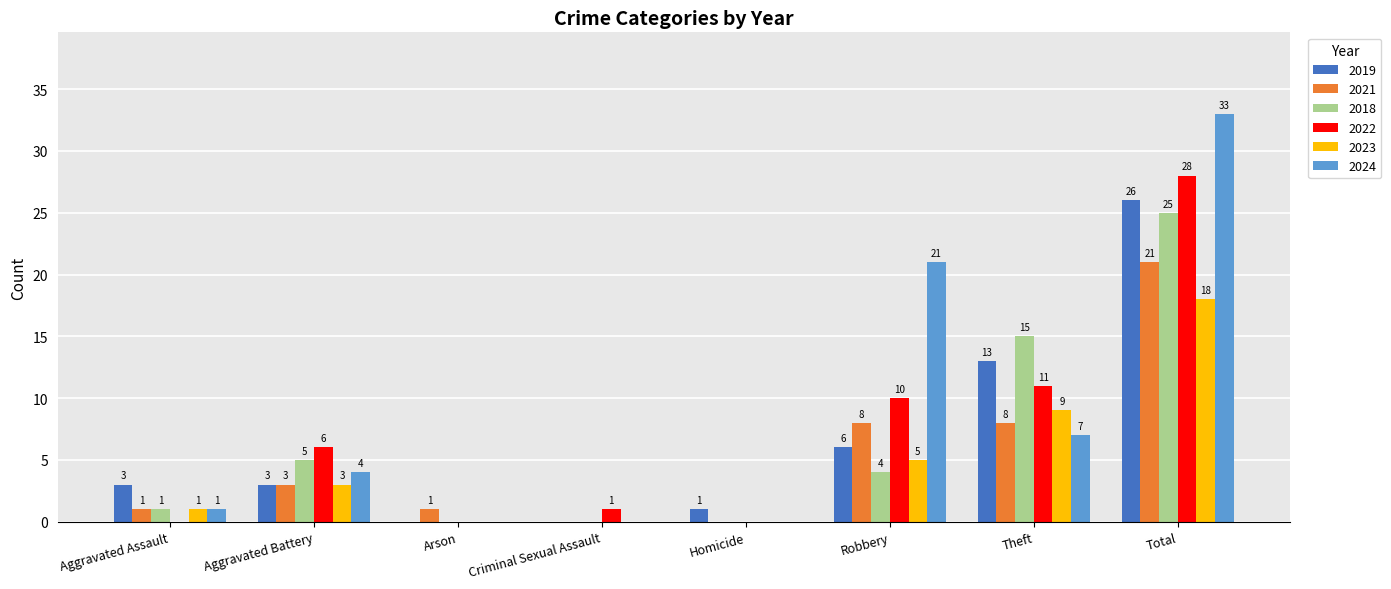

Which series has the largest total across all categories?

2024